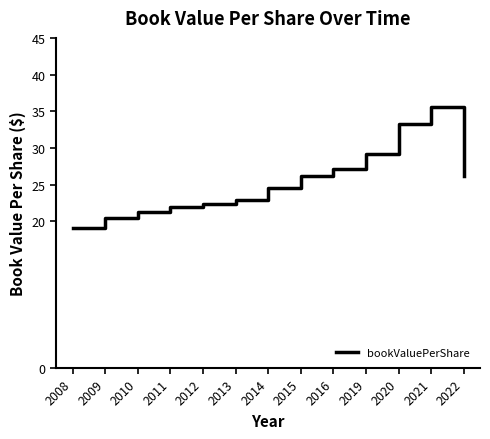

How many lines are shown in the chart?

1